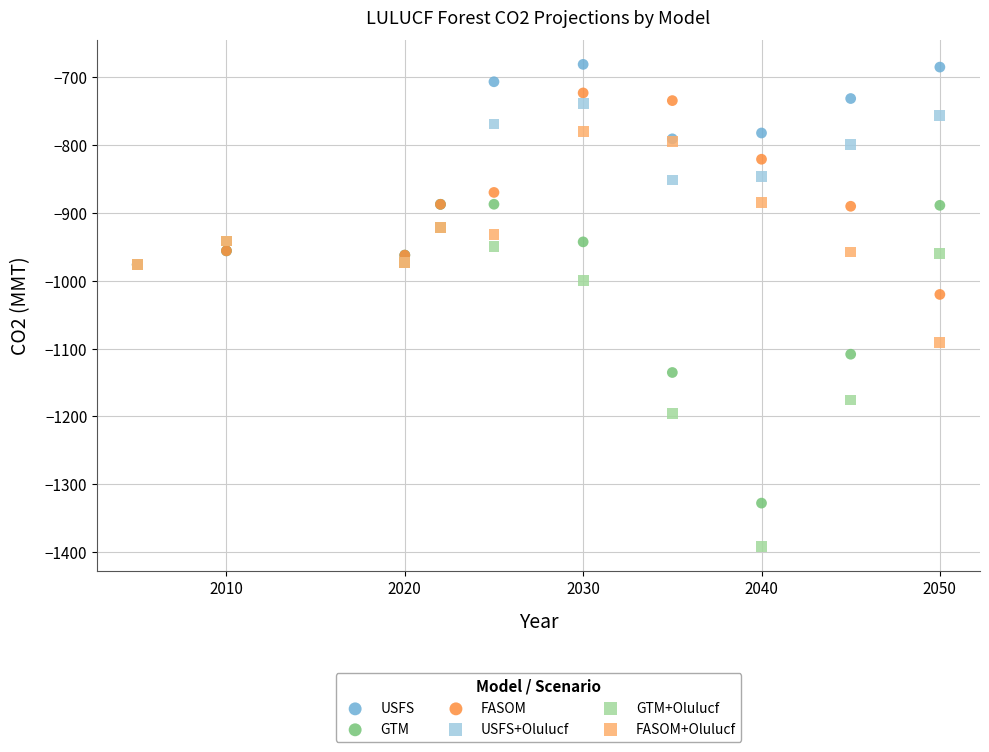

Across all series, what Y value is closest to -1036?

-1020.2